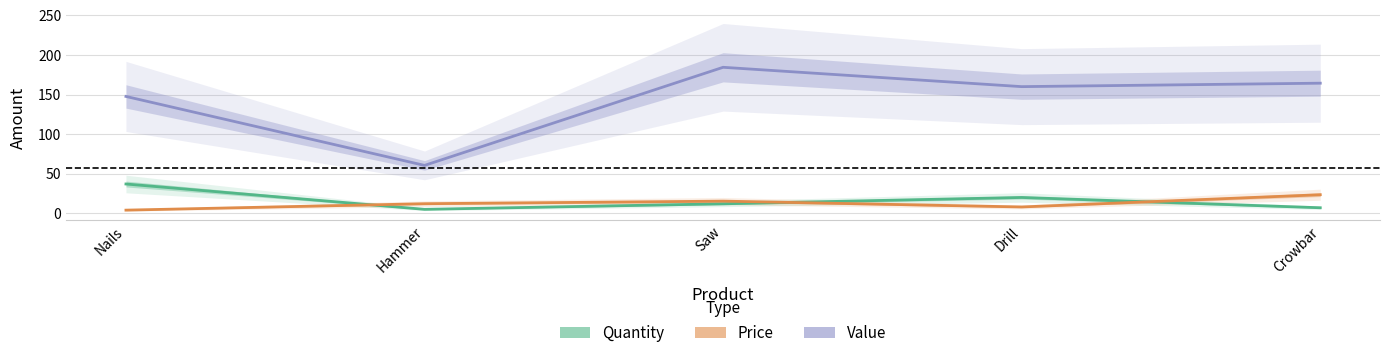

Is it true that Price equals 23.8 at Saw?

False